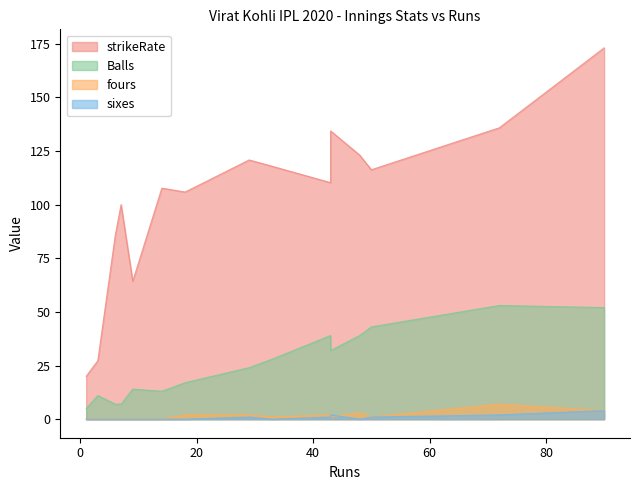

At how many categories does at least one series exceed 66?

12